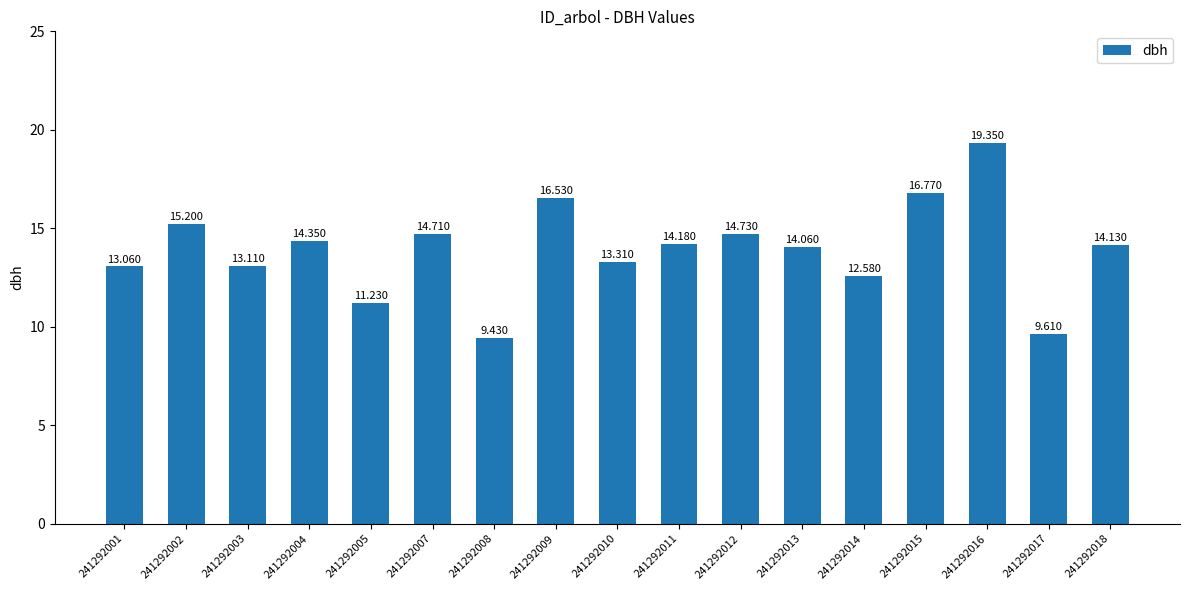

What is the sum of the values at 241292018 and 241292005?

25.4